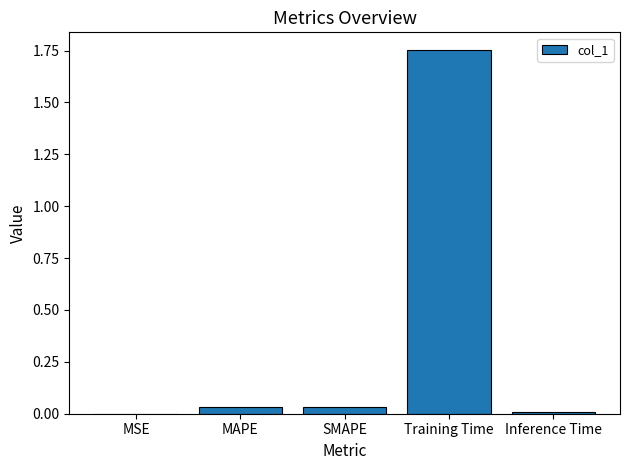

What is the change in value from Training Time to Inference Time?

-1.7